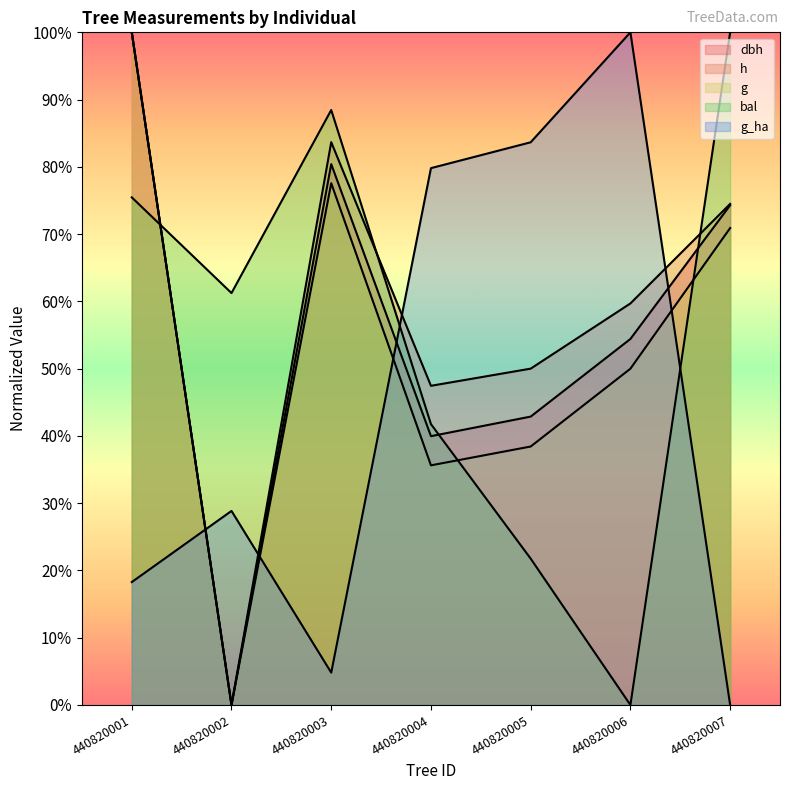

What is the average value of the dbh series?

0.6